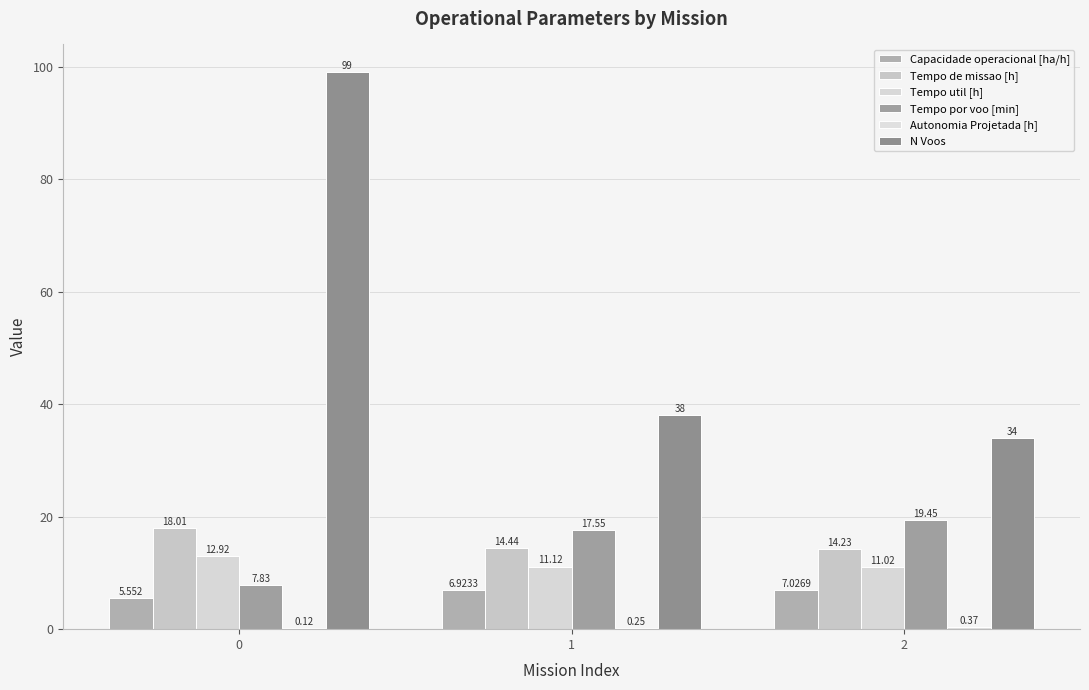

How many groups of bars are there?

3